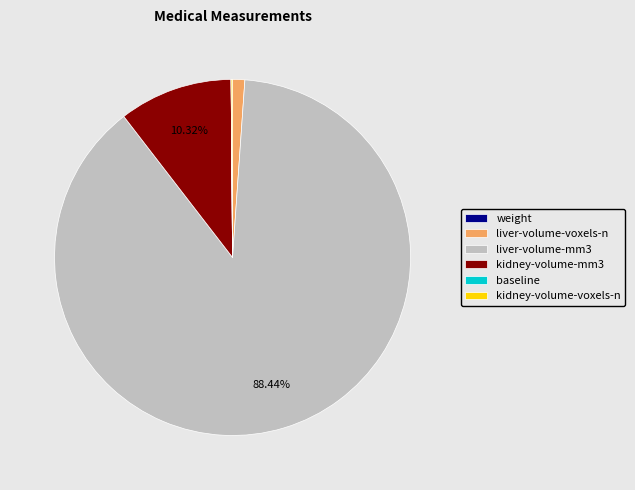

What is the majority slice?

liver-volume-mm3